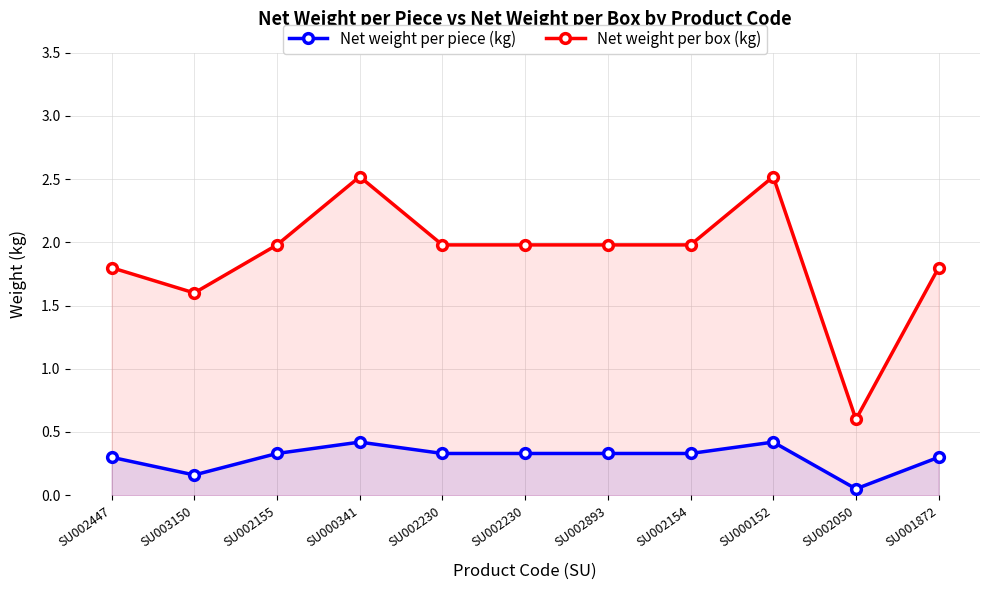

What is the total value across all series at SU001872?

2.1